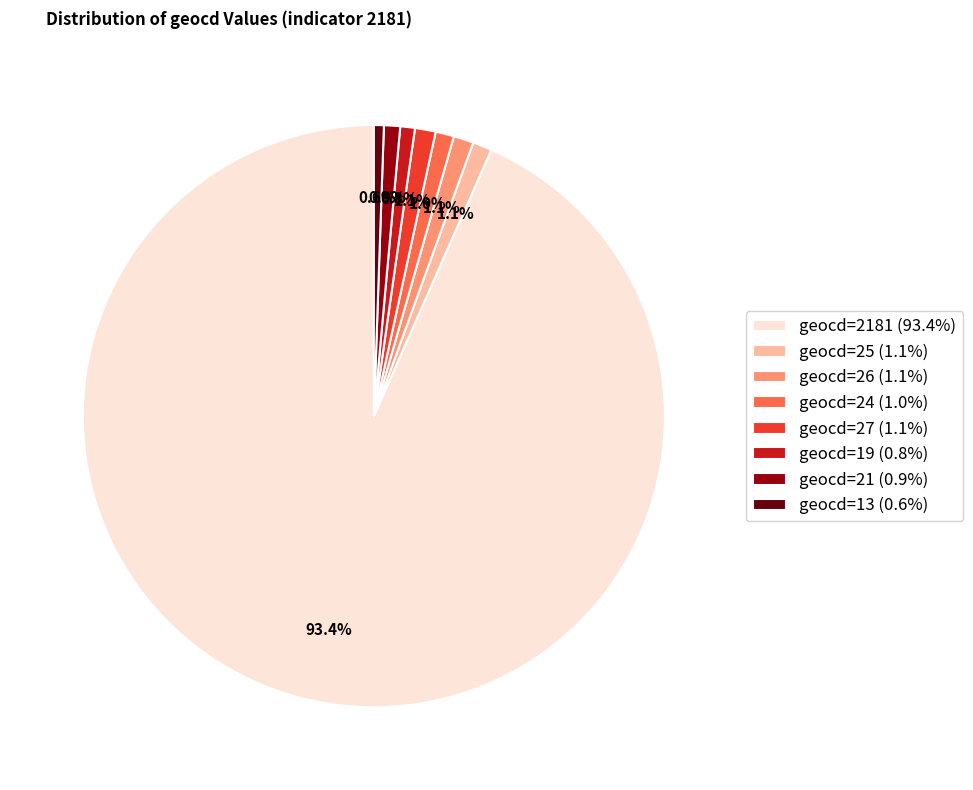

To the nearest percent, what is the difference between the largest and smallest slice percentages?

93%